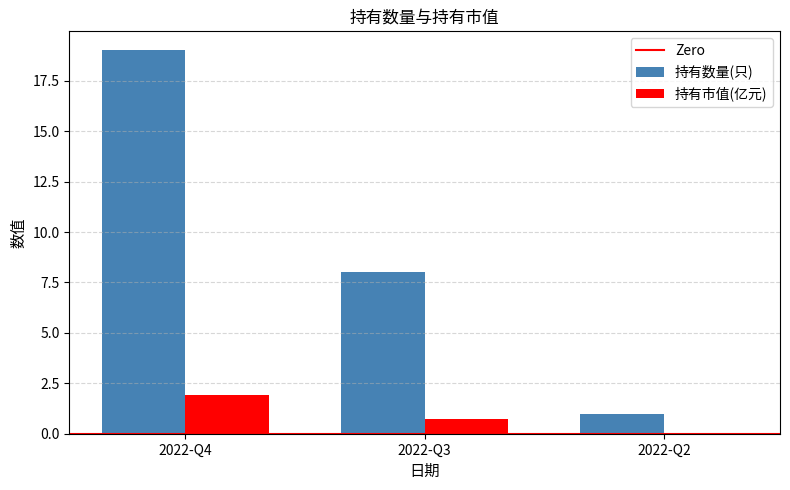

What is the sum of all 持有市值(亿元) values?

2.6